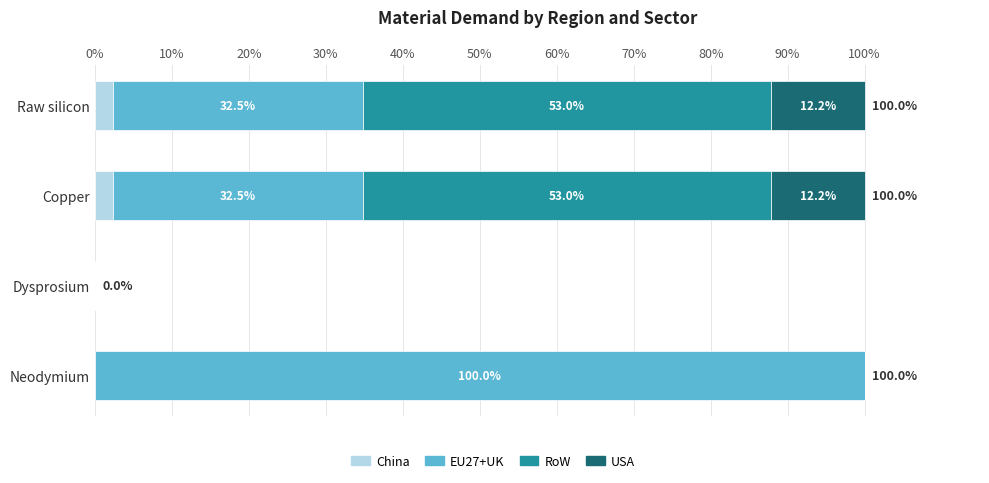

How many distinct data groups are displayed?

4